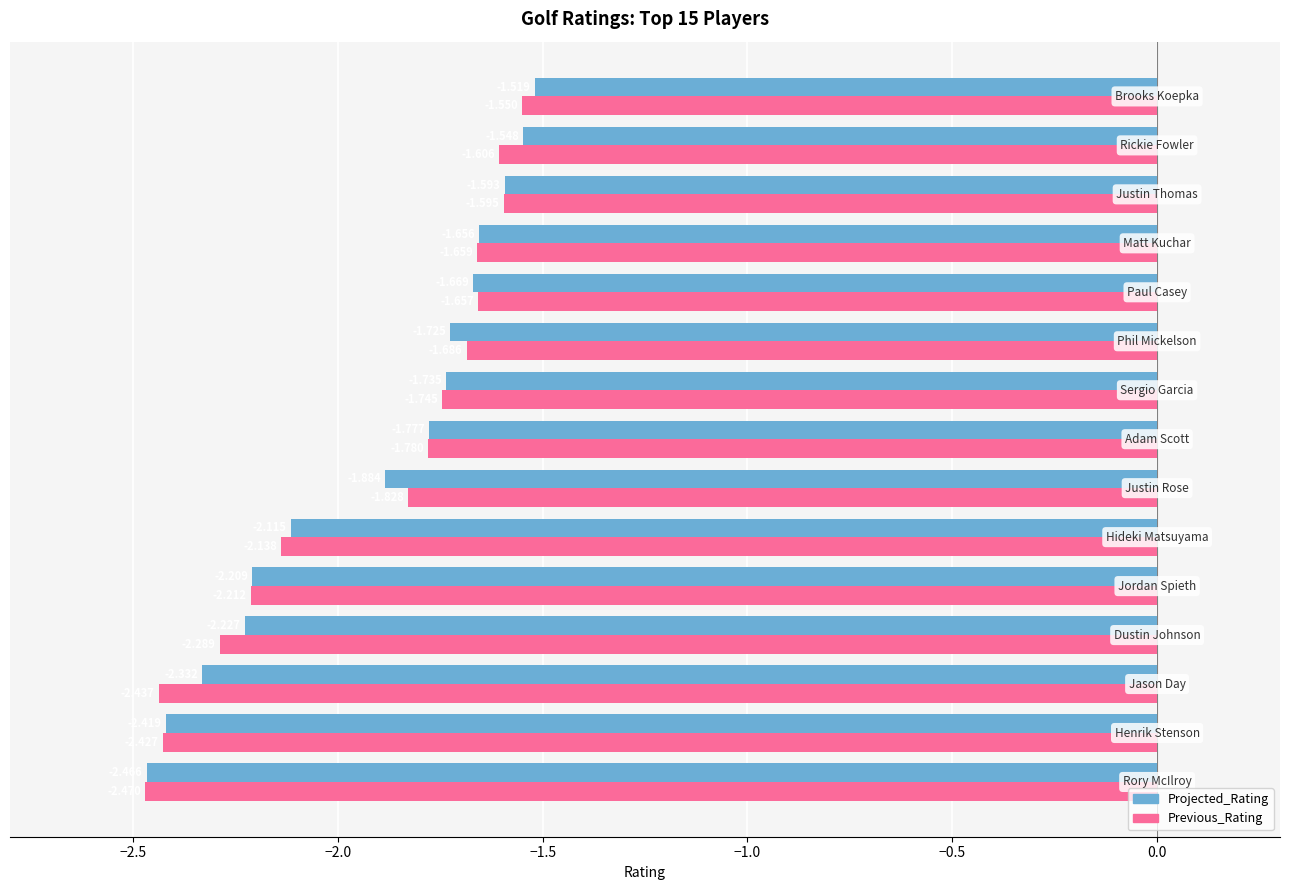

Which series has the largest total across all categories?

Projected_Rating